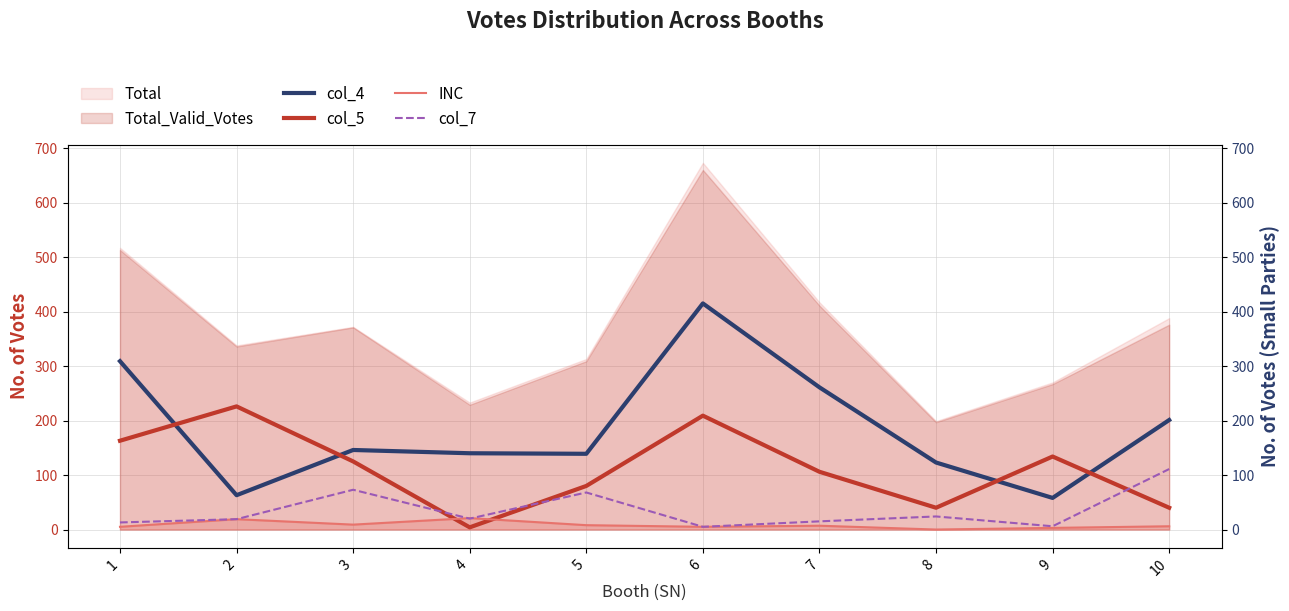

What is the total value across all series at 9?

201